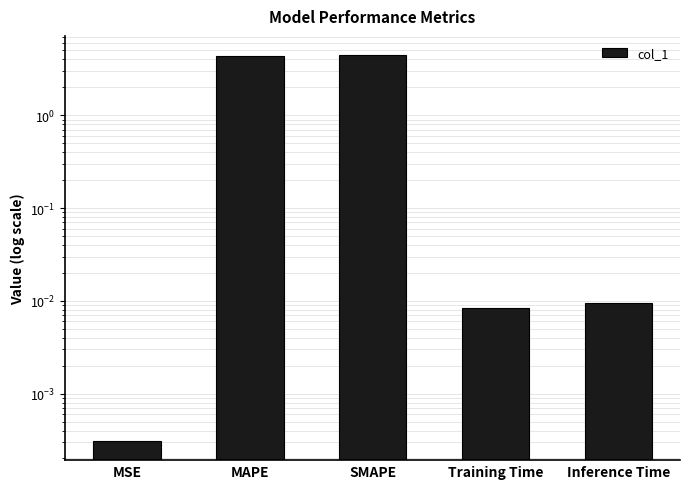

Are the bars horizontal?

No